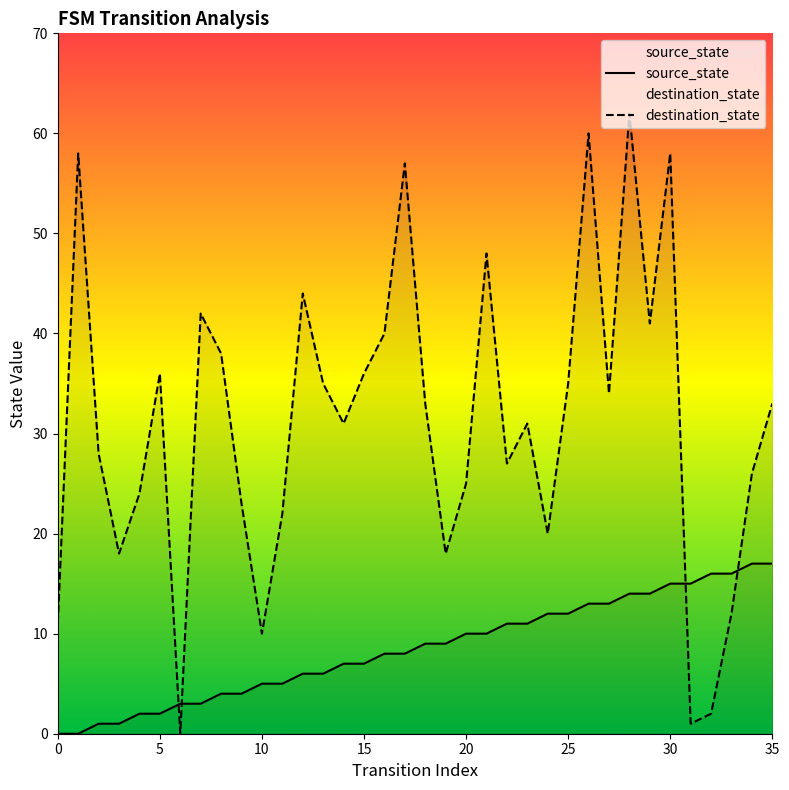

The value of source_state at 16 is 13. True or false?

False